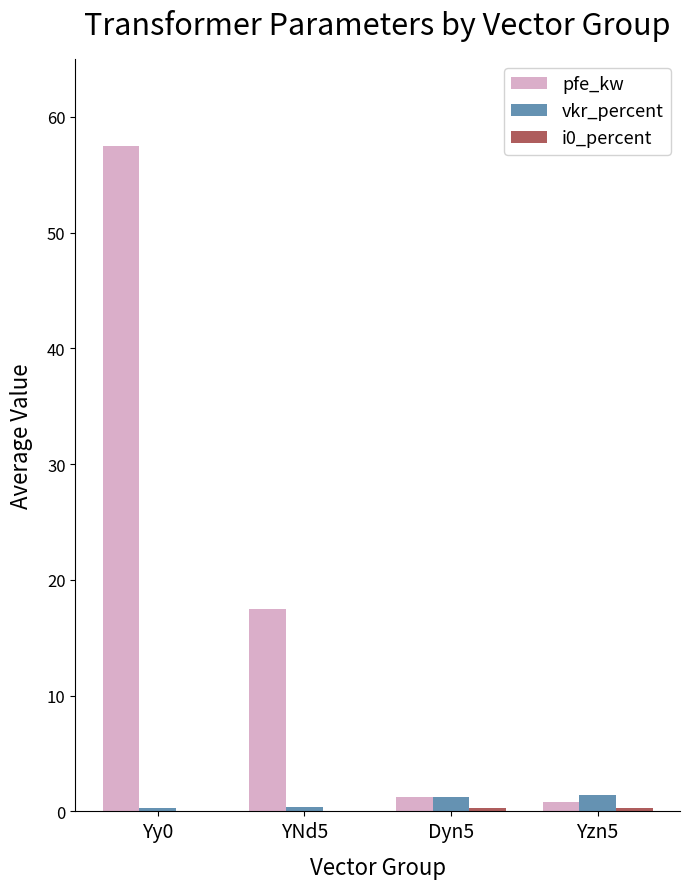

Which series has the widest spread of values?

pfe_kw